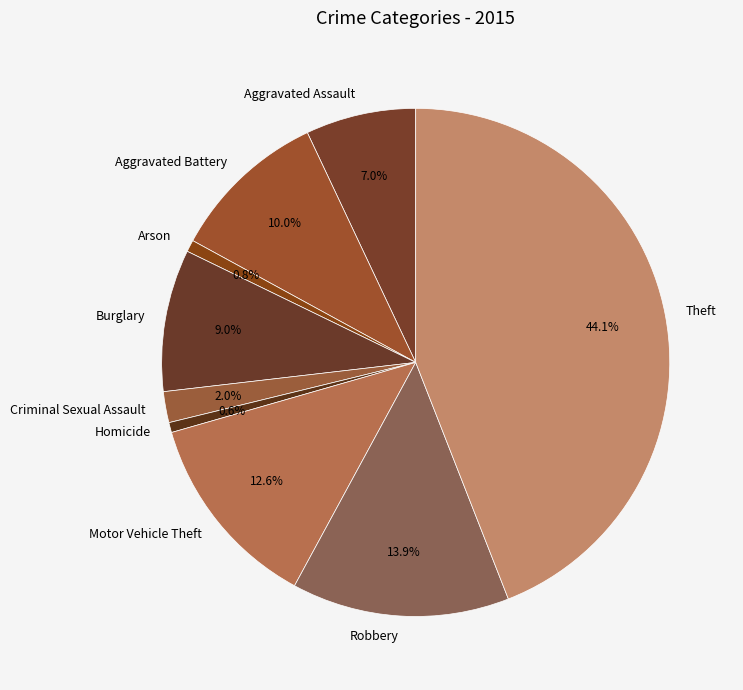

How many segments does this pie chart have?

9